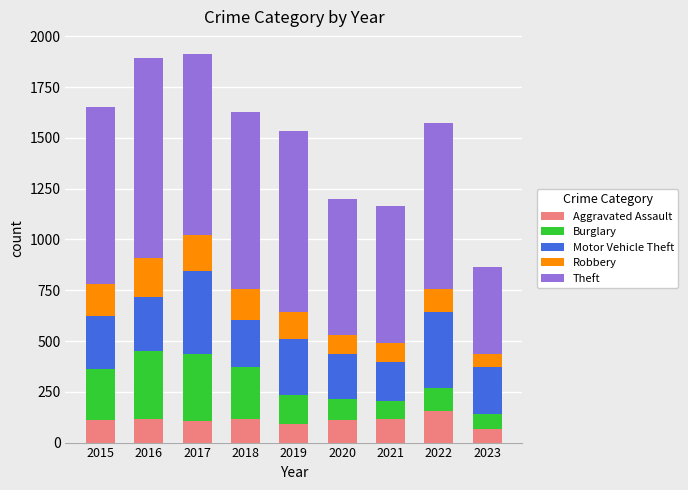

What is the value of the Aggravated Assault bar at the 3rd from the left?

105